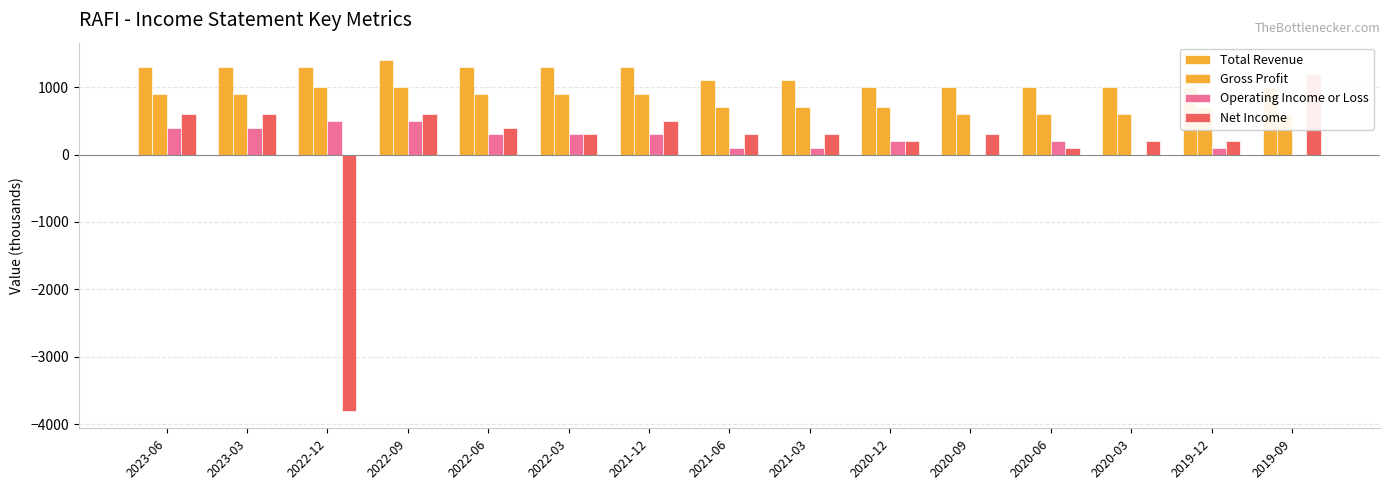

Reading left to right, transcribe all the data shown in this chart.

Total Revenue: 2023-06=1300	2023-03=1300	2022-12=1300	2022-09=1400	2022-06=1300	2022-03=1300	2021-12=1300	2021-06=1100	2021-03=1100	2020-12=1000	2020-09=1000	2020-06=1000	2020-03=1000	2019-12=1000	2019-09=1000
Gross Profit: 2023-06=900	2023-03=900	2022-12=1000	2022-09=1000	2022-06=900	2022-03=900	2021-12=900	2021-06=700	2021-03=700	2020-12=700	2020-09=600	2020-06=600	2020-03=600	2019-12=700	2019-09=600
Operating Income or Loss: 2023-06=400	2023-03=400	2022-12=500	2022-09=500	2022-06=300	2022-03=300	2021-12=300	2021-06=100	2021-03=100	2020-12=200	2020-09=0	2020-06=200	2020-03=0	2019-12=100	2019-09=0
Net Income: 2023-06=600	2023-03=600	2022-12=-3800	2022-09=600	2022-06=400	2022-03=300	2021-12=500	2021-06=300	2021-03=300	2020-12=200	2020-09=300	2020-06=100	2020-03=200	2019-12=200	2019-09=1200